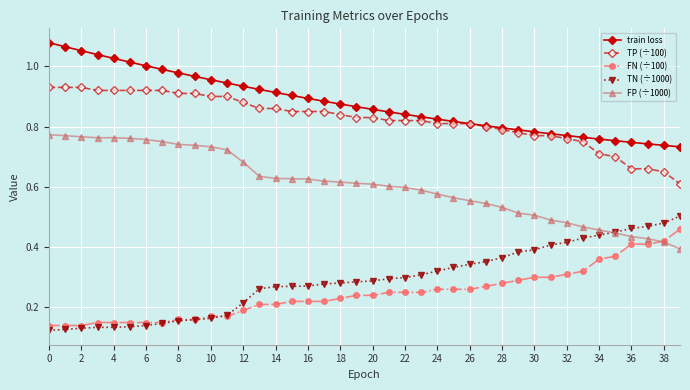

True or false: TN (÷1000) and TP (÷100) intersect in this chart.

False